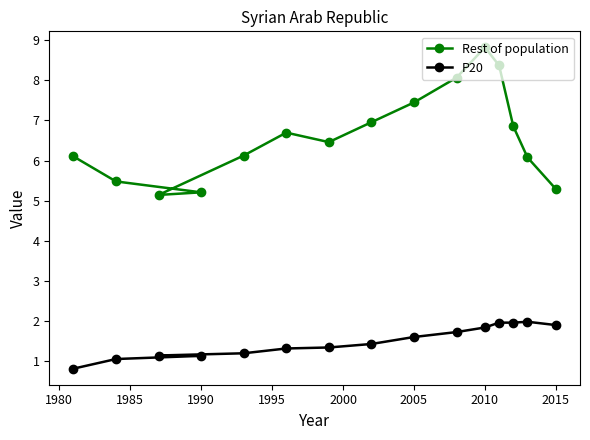

Which series has the widest spread of values?

Rest of population